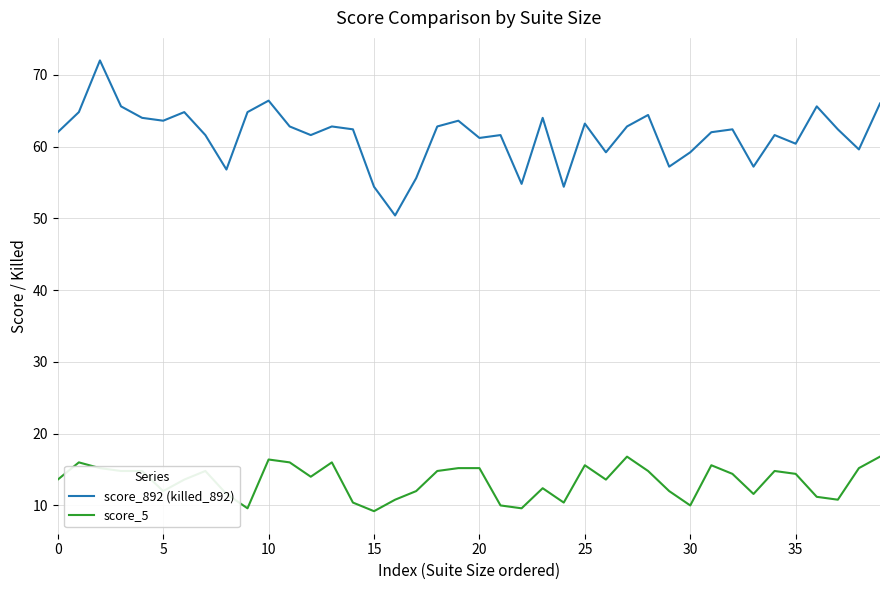

Which series has the largest range (max minus min)?

score_892 (killed_892)